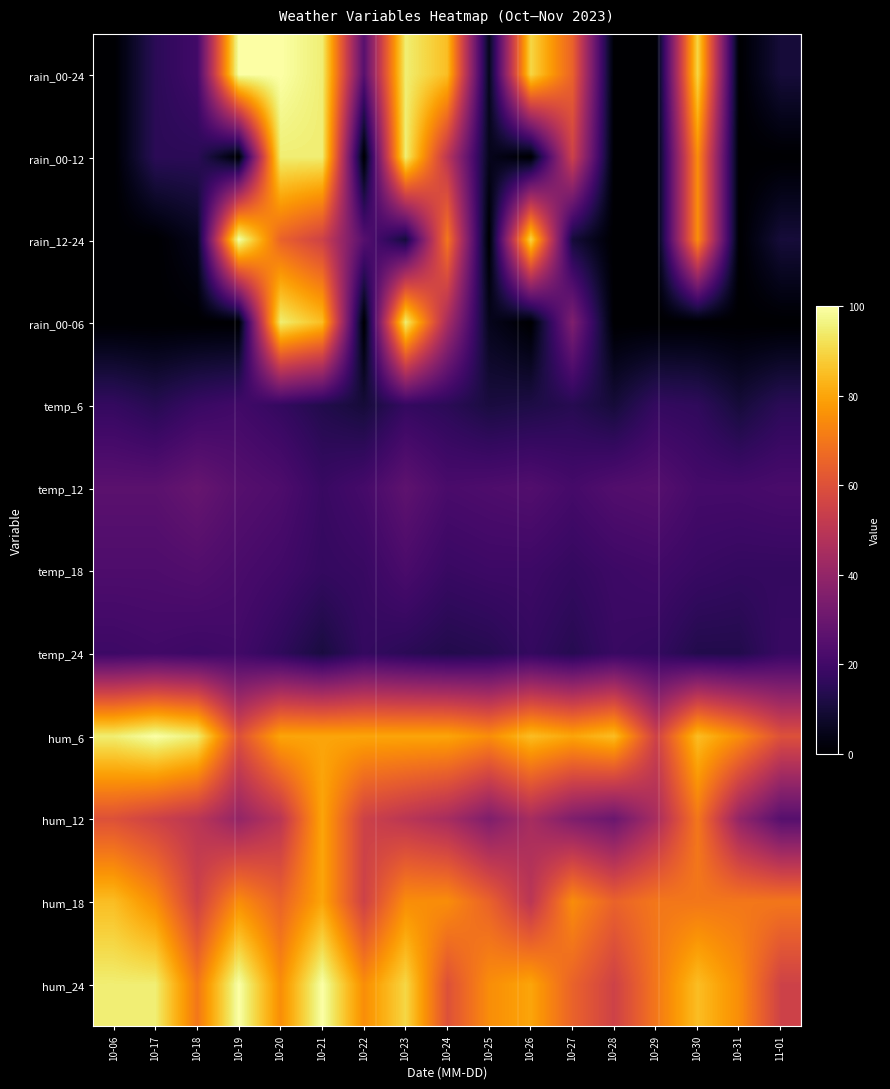

How many categories are shown in the chart?

17